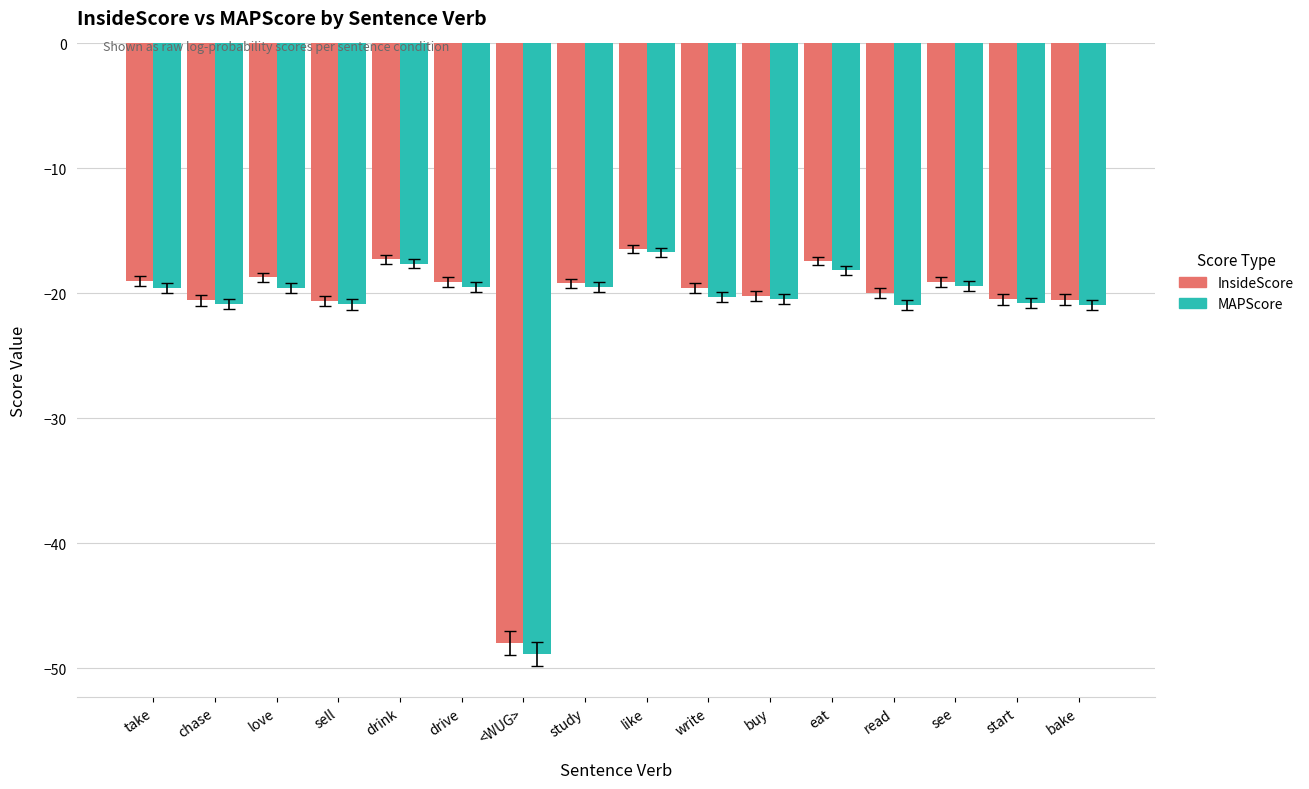

Read the MAPScore value at read.

-20.9